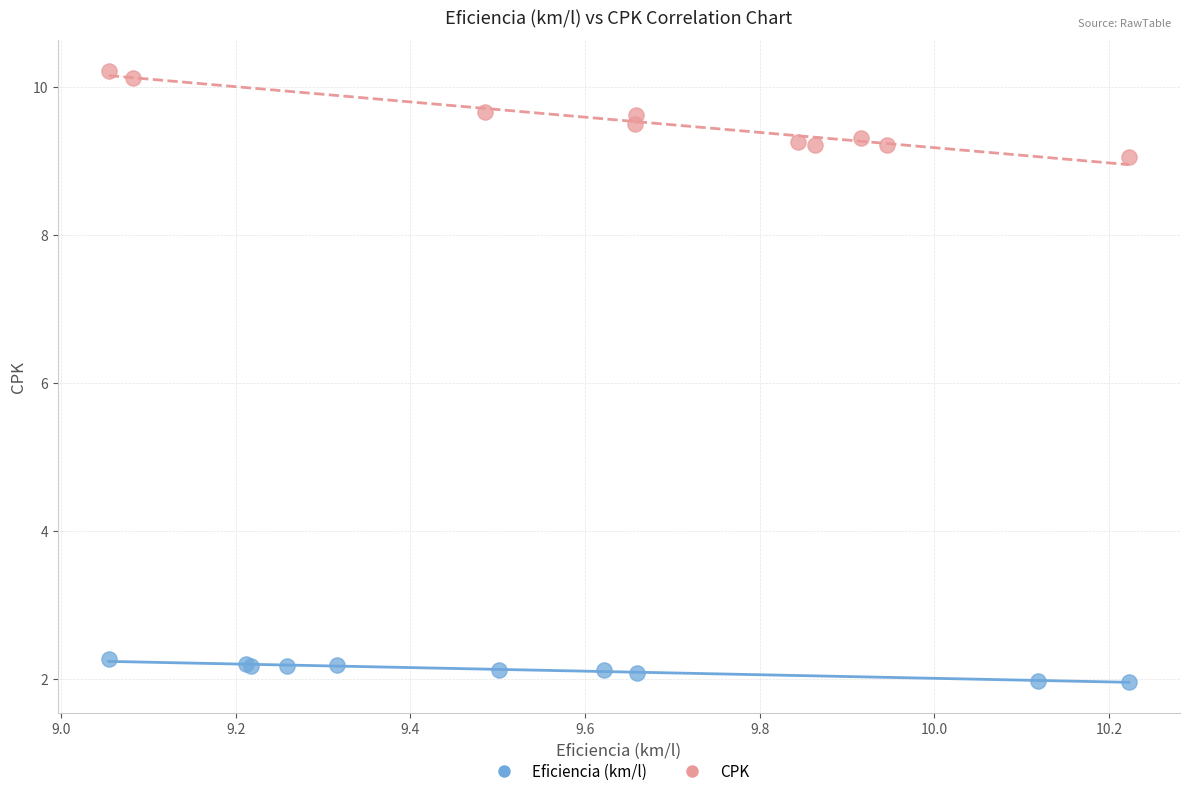

Which series contains the lowest Y value?

Eficiencia (km/l)